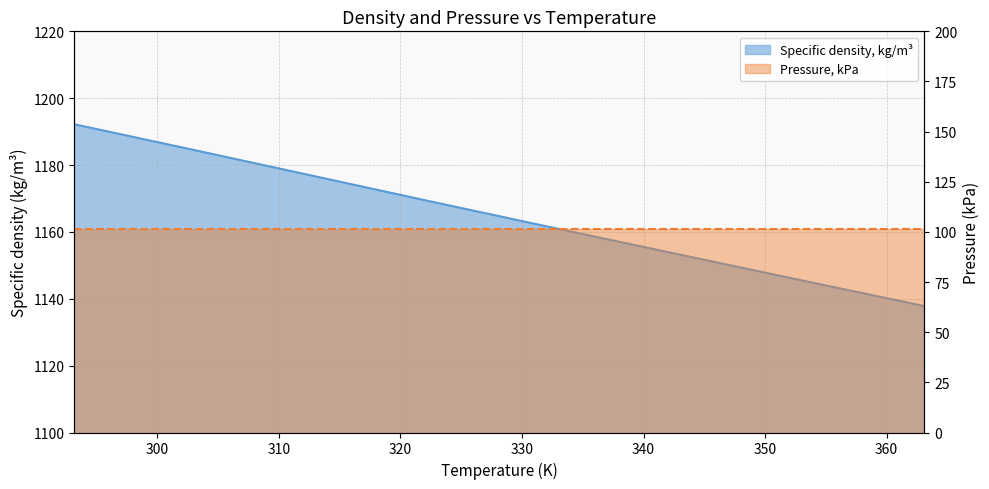

Rank the categories by value from lowest to highest.

363.12, 353.15, 343.12, 333.13, 323.13, 313.14, 303.14, 293.16